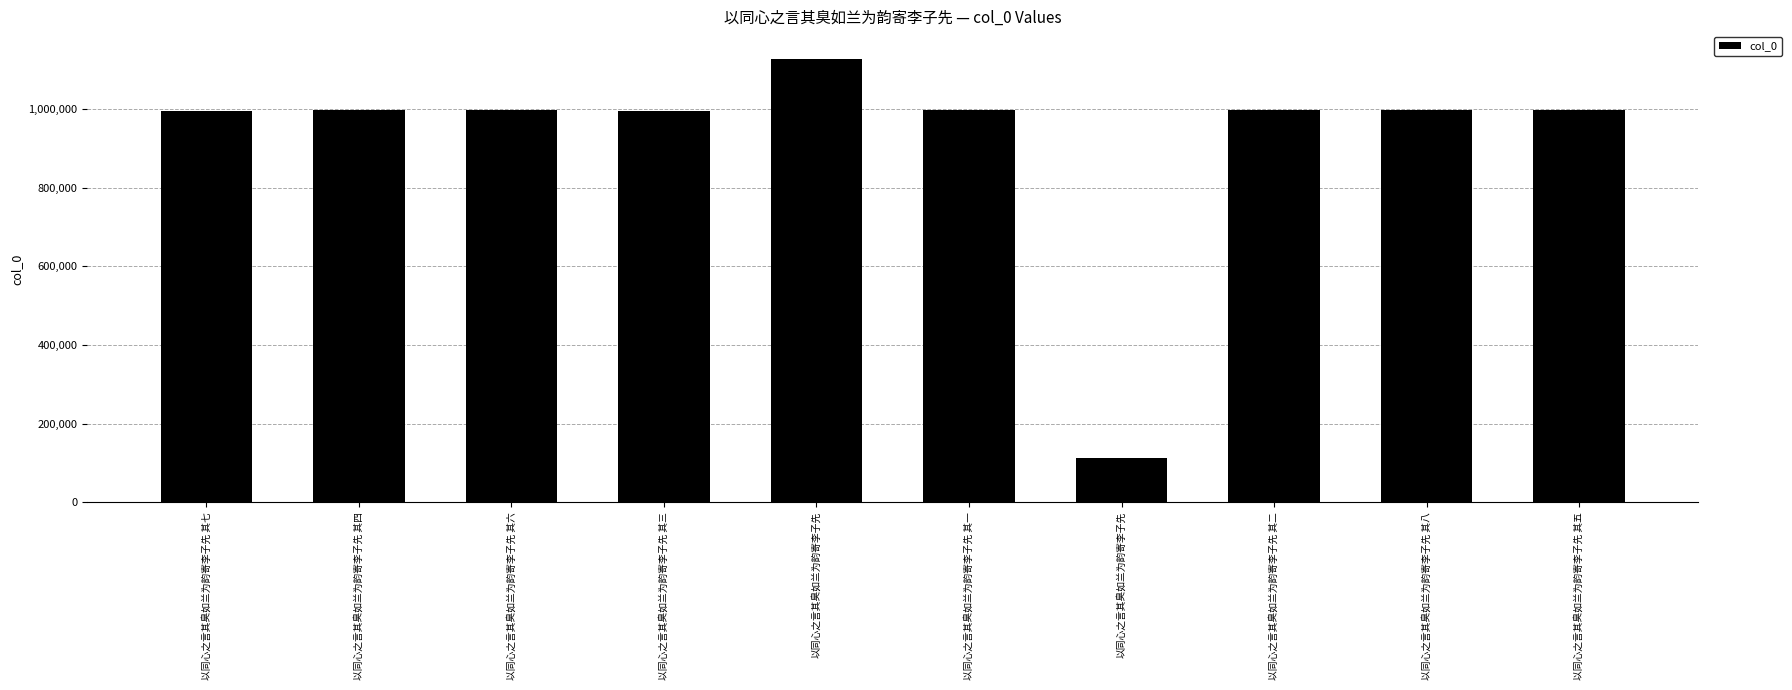

What is the change in value from 以同心之言其臭如兰为韵寄李子先 其七 to 以同心之言其臭如兰为韵寄李子先 其八?

+448